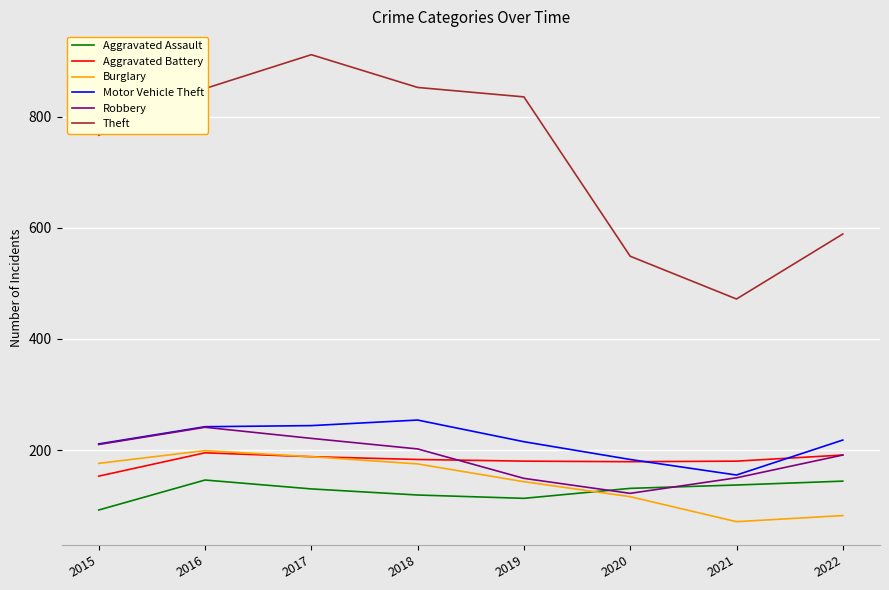

At how many categories does at least one series exceed 190?

8